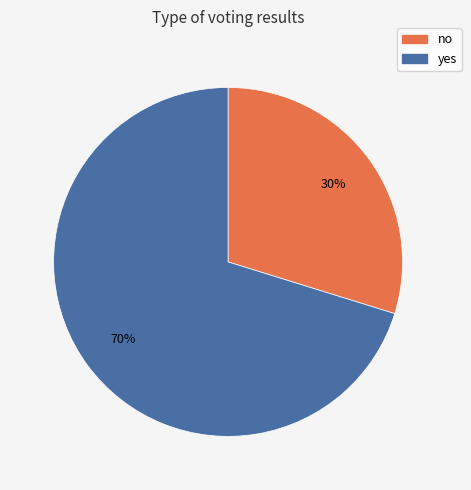

Do yes and no together represent more than half of the pie?

Yes